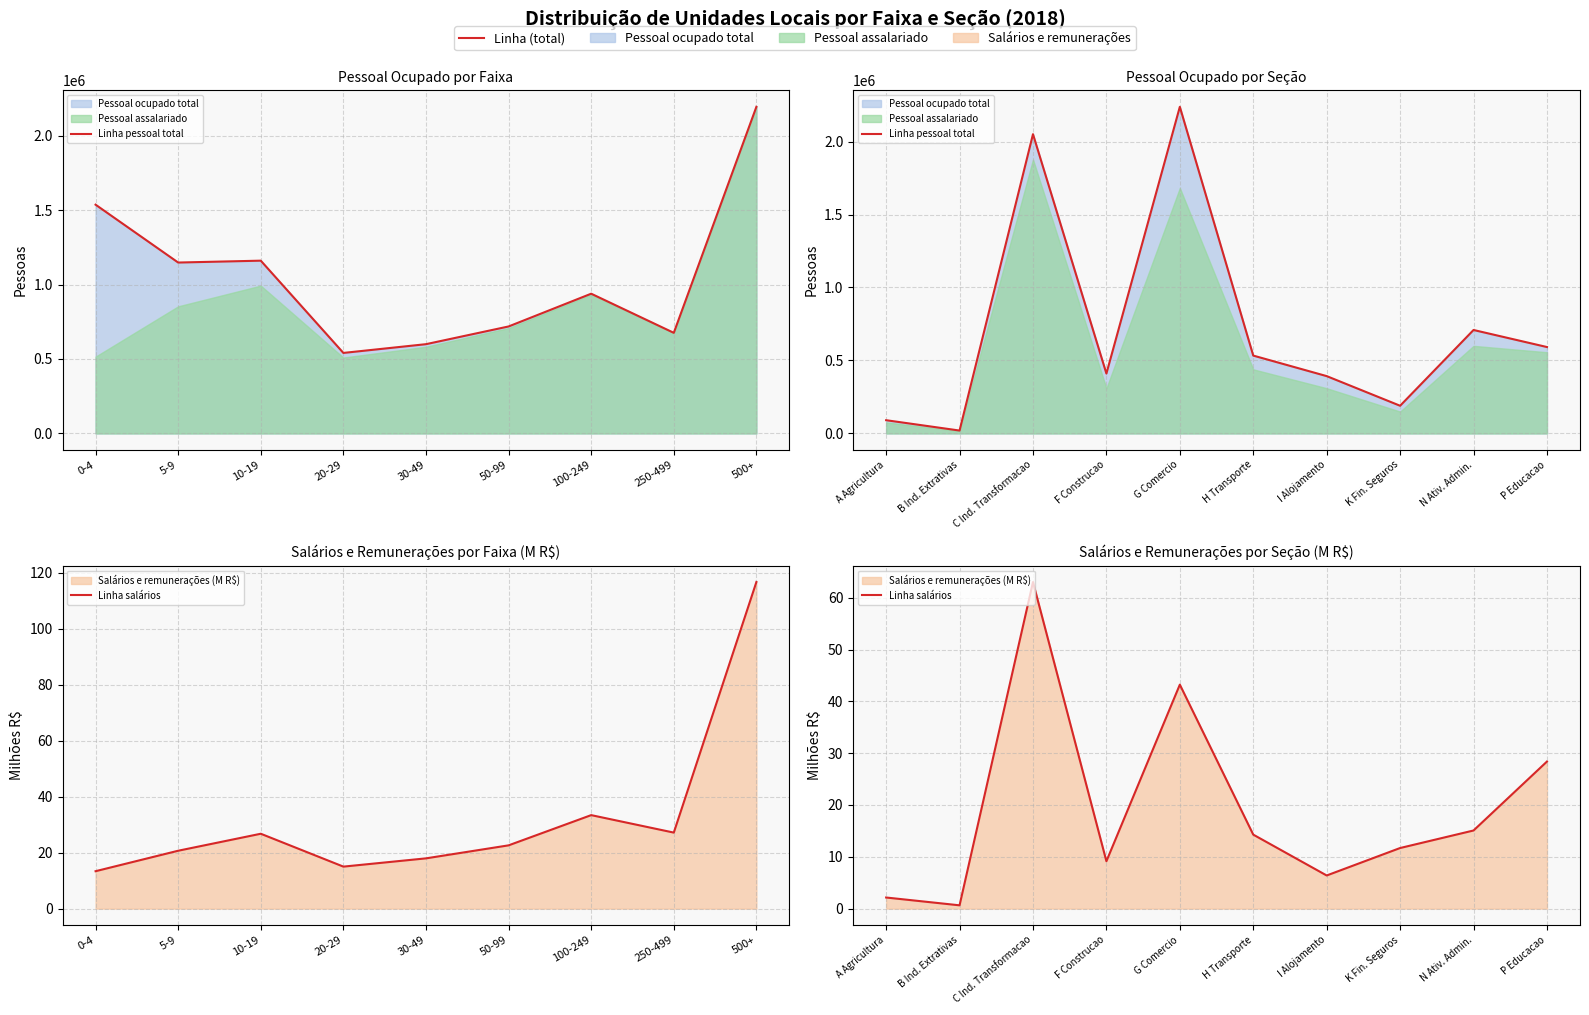

The value of Linha pessoal total at P Educacao is 591951.0. True or false?

True